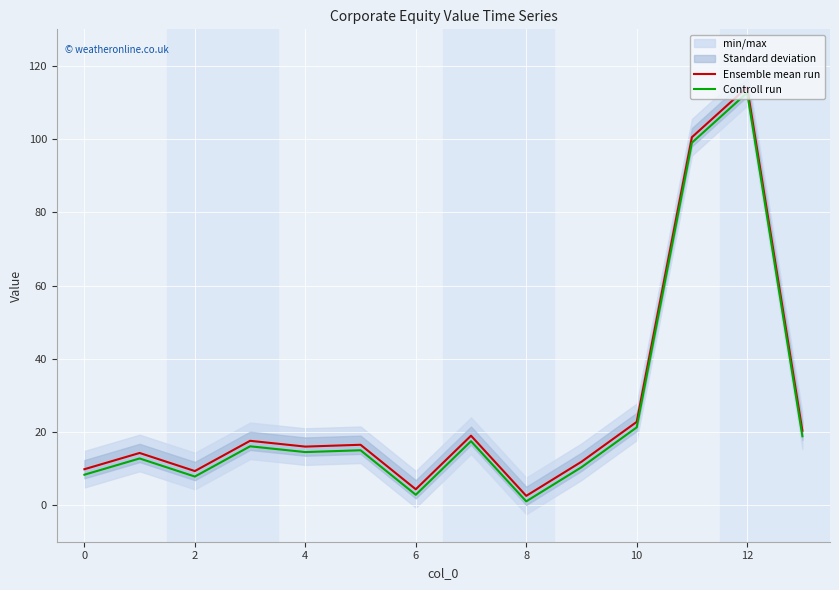

What is the approximate value of Controll run at 10?

21.2